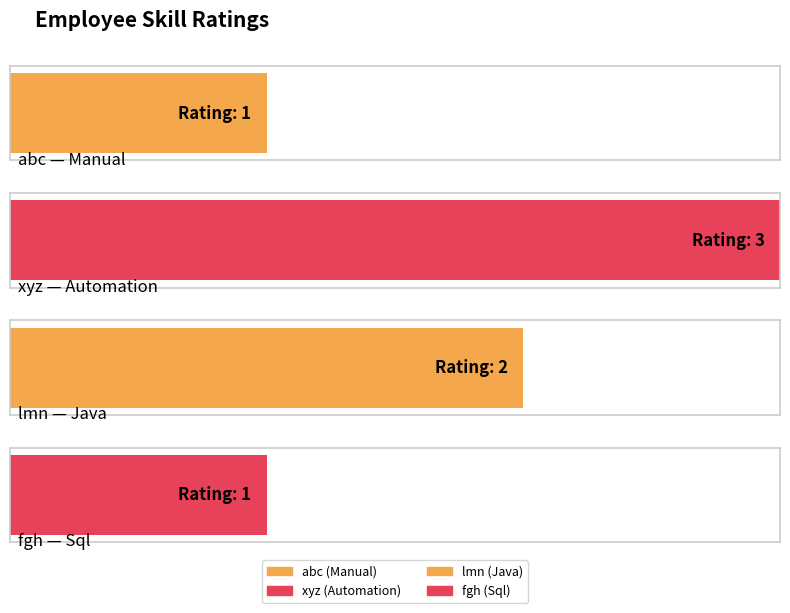

Reading left to right, transcribe all the data shown in this chart.

abc=1	xyz=3	lmn=2	fgh=1